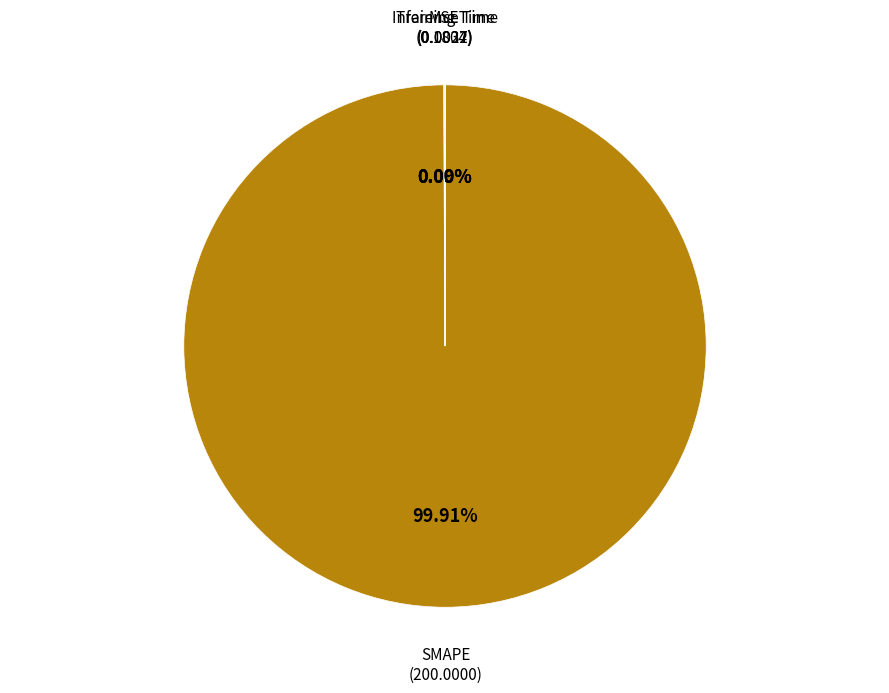

Is there any slice that represents more than half of the pie?

Yes